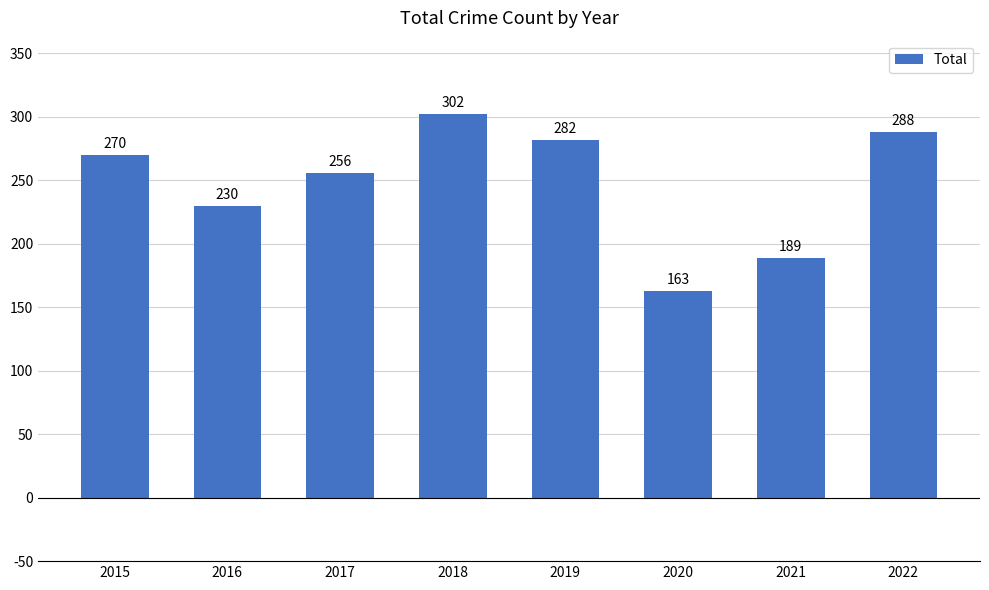

What is the ratio of the value at 2018 to the value at 2016?

1.3